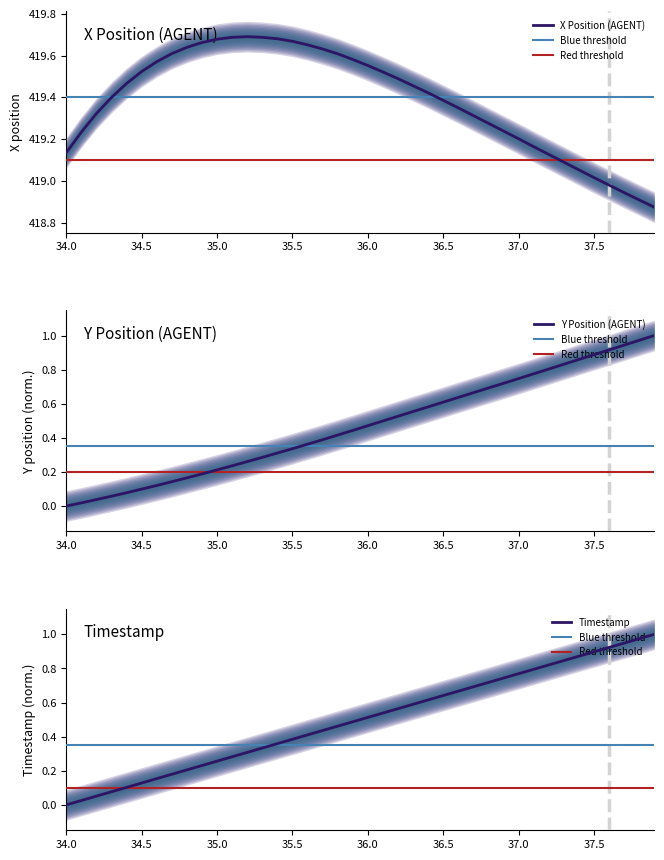

What is the average value of the Y series?

0.5